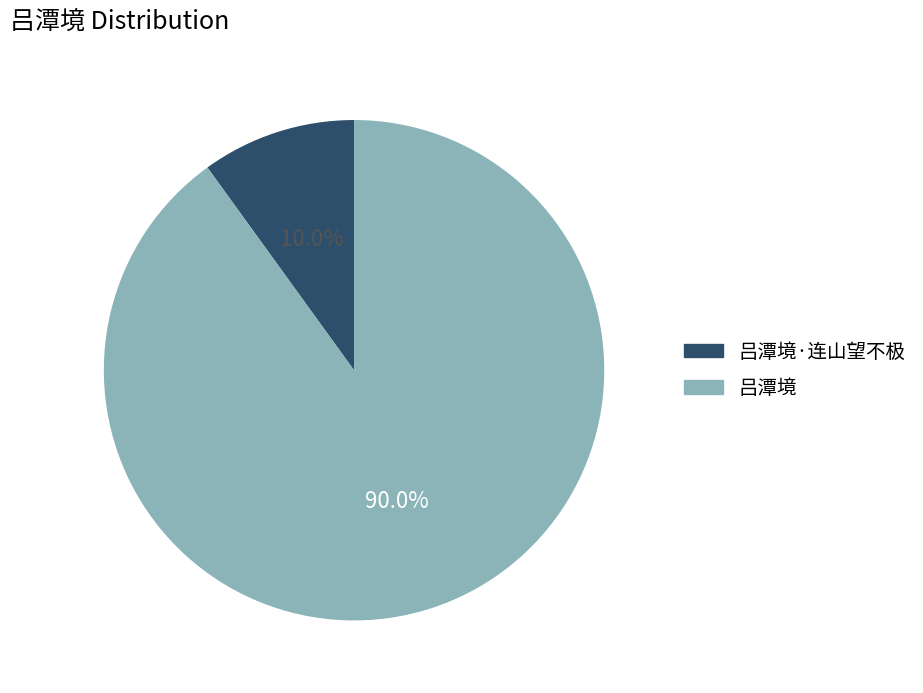

Is there a majority slice in this chart?

Yes